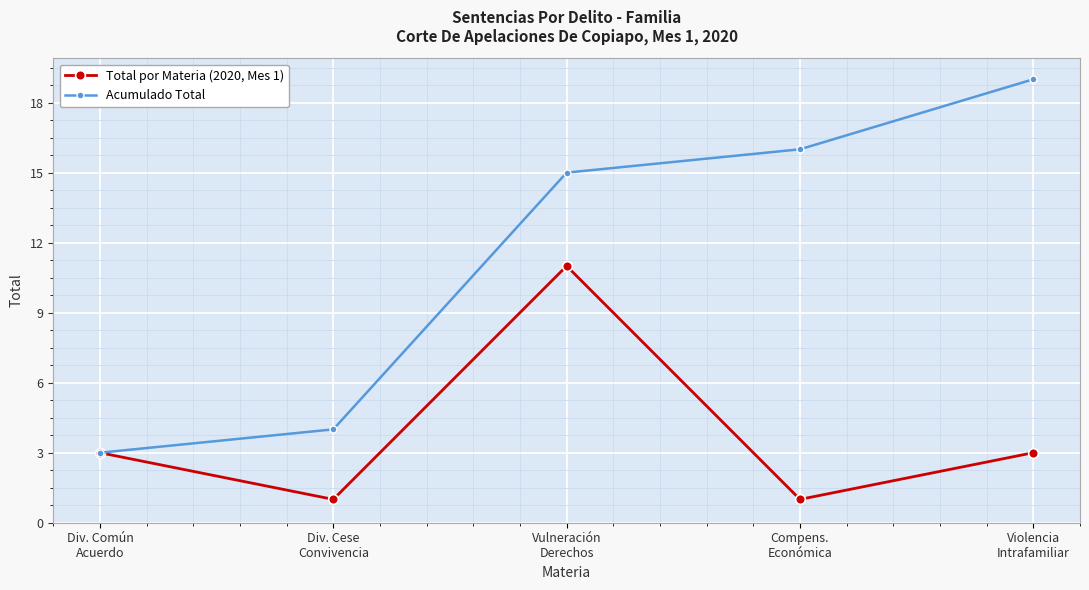

What is the value of the Acumulado Total point at the 2nd from the left?

4